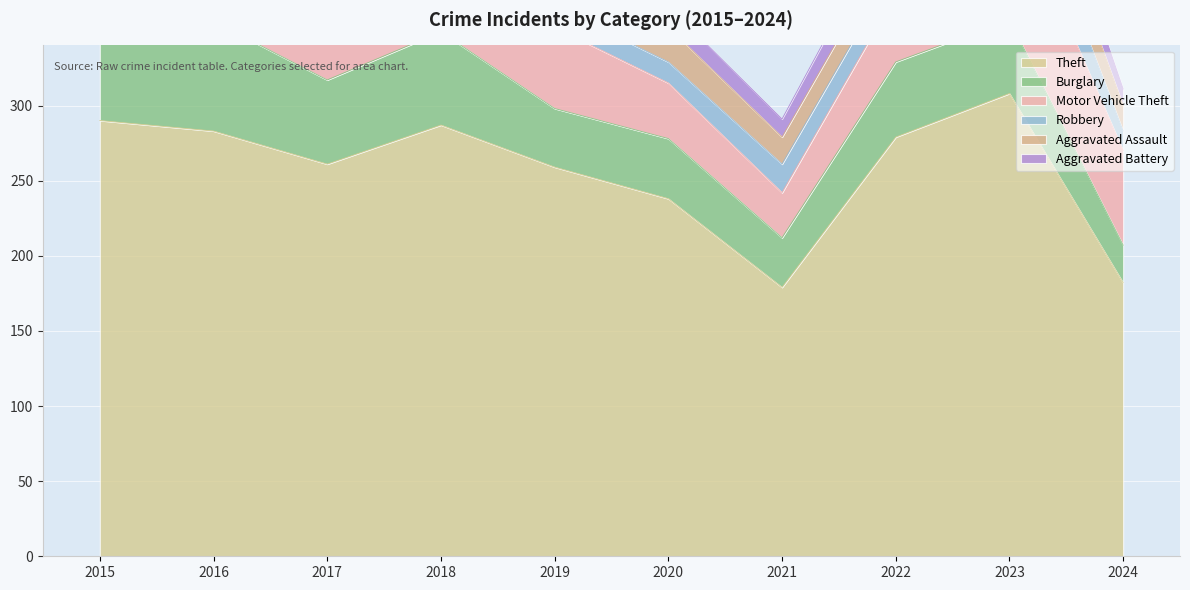

What is the sum of all Aggravated Assault values?

172